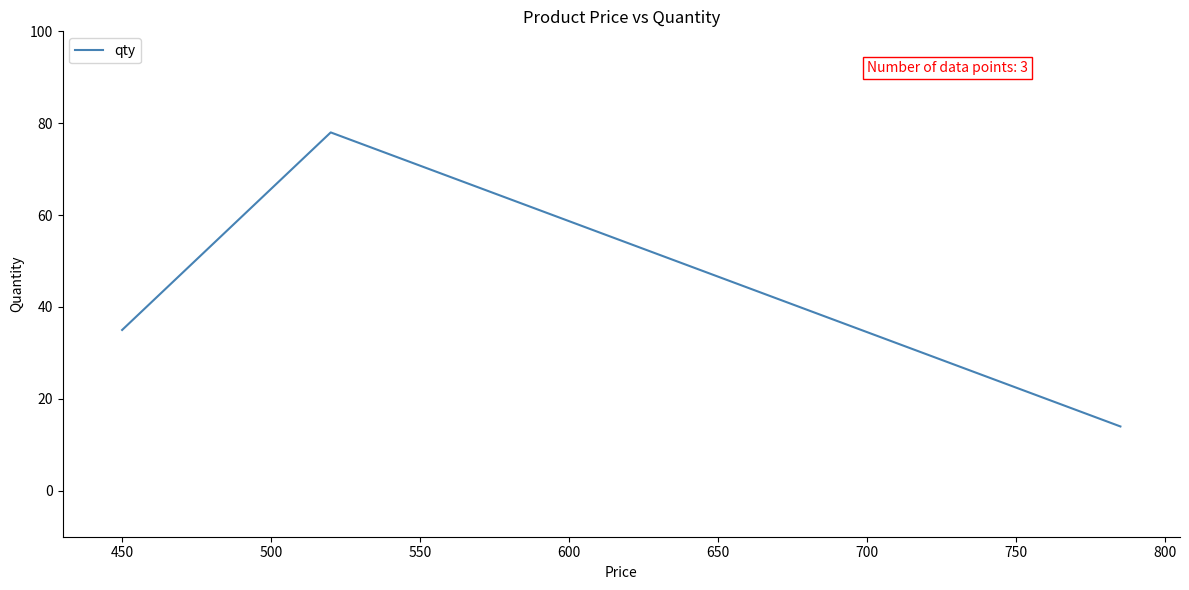

What is the difference between the maximum and minimum values?

64